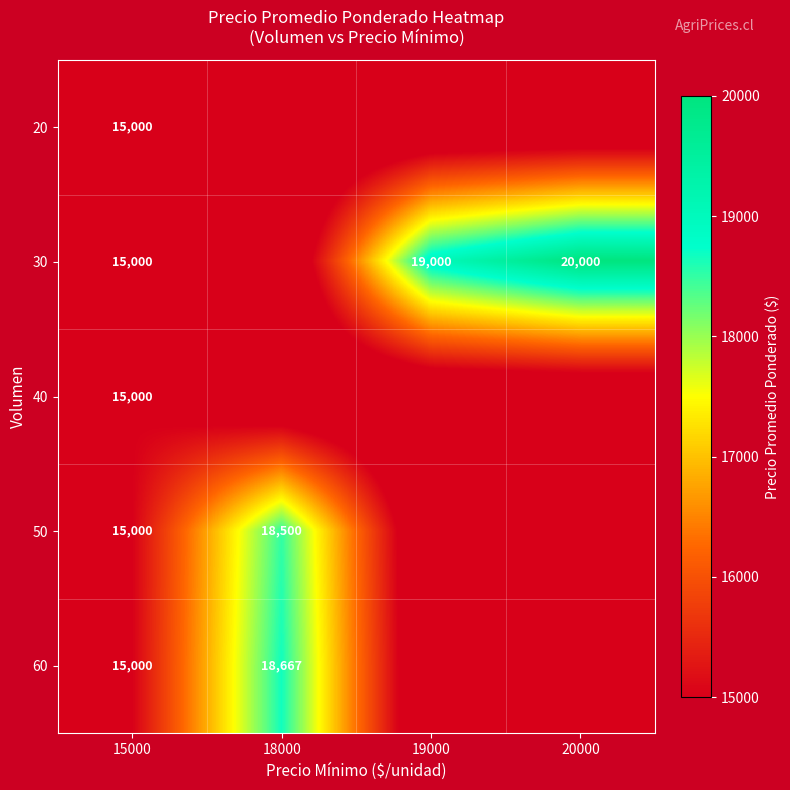

The 30 series shows 12304 at 19000. True or false?

False